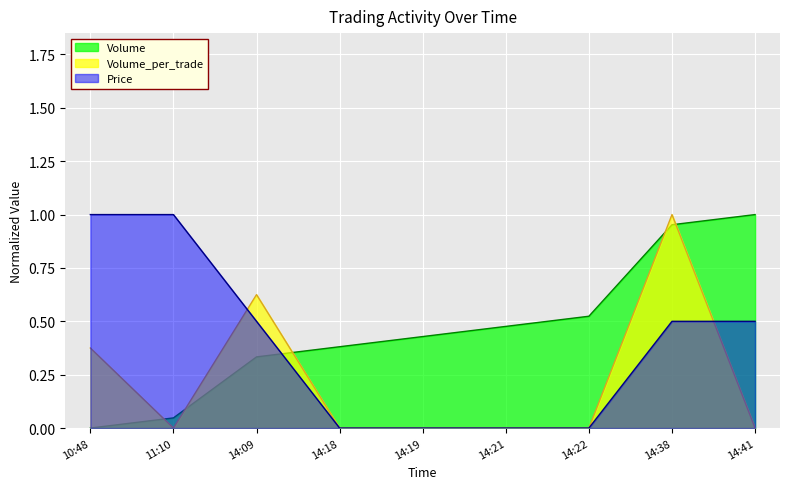

Between 14:21 and 14:38, which series saw the biggest shift?

Volume_per_trade